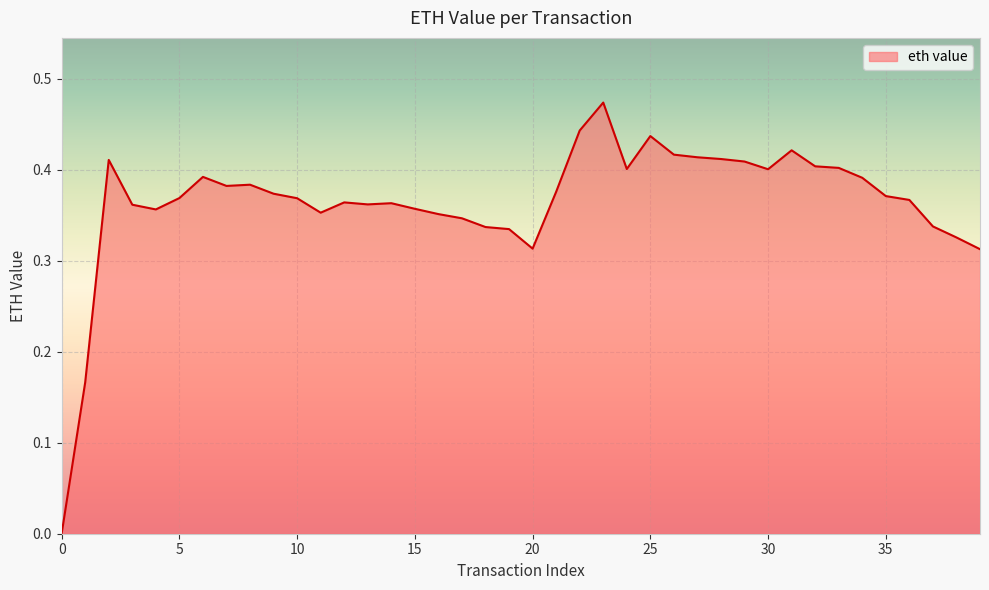

Reading left to right, transcribe all the data shown in this chart.

0.0	0.2	0.4	0.4	0.4	0.4	0.4	0.4	0.4	0.4	0.4	0.4	0.4	0.4	0.4	0.4	0.4	0.3	0.3	0.3	0.3	0.4	0.4	0.5	0.4	0.4	0.4	0.4	0.4	0.4	0.4	0.4	0.4	0.4	0.4	0.4	0.4	0.3	0.3	0.3